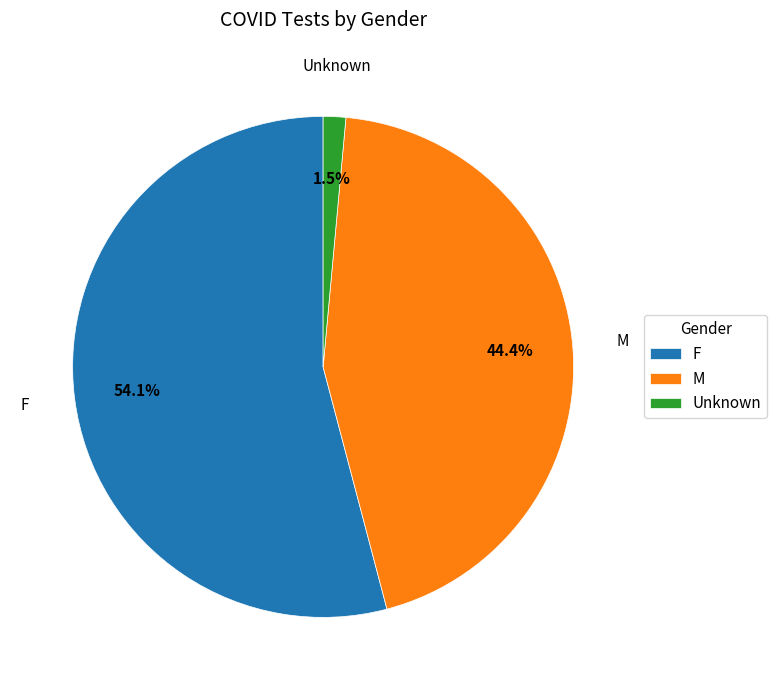

To the nearest percent, what is the difference between the largest and smallest slice percentages?

53%